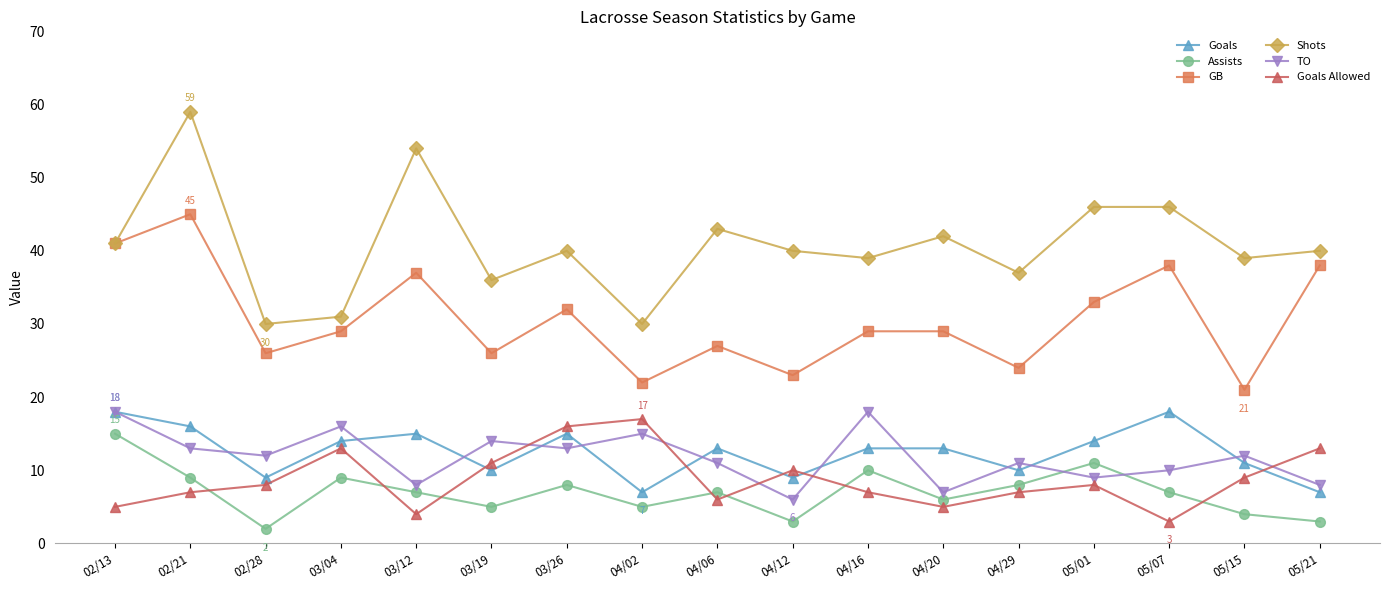

What is the label of the 15th point from the left?

05/07